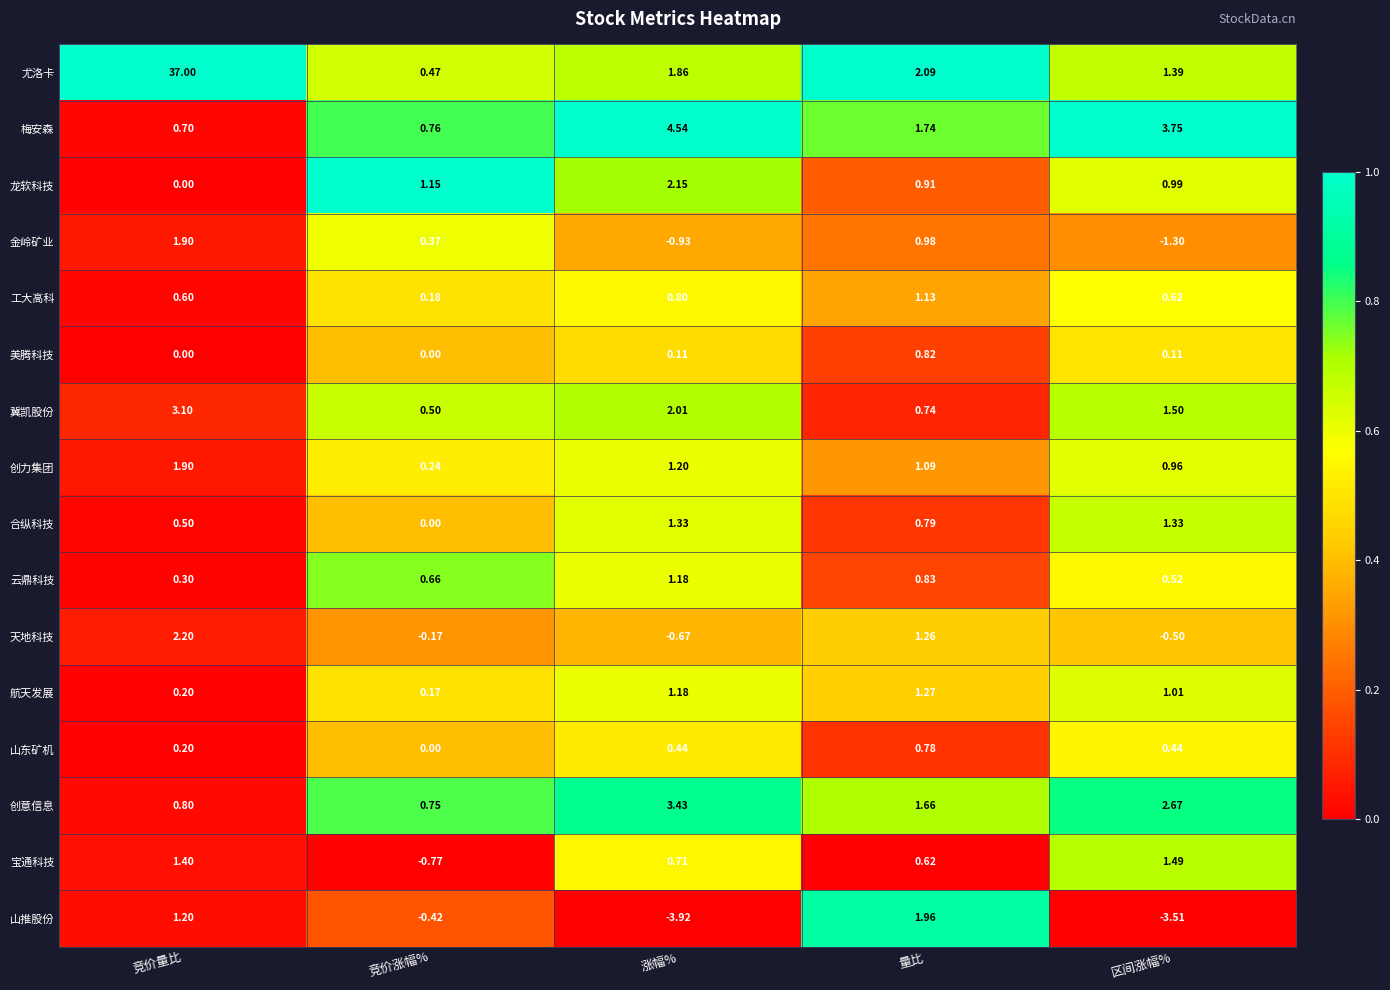

Rank the series at 区间涨幅% from lowest to highest value.

山推股份, 金岭矿业, 天地科技, 美腾科技, 山东矿机, 云鼎科技, 工大高科, 创力集团, 龙软科技, 航天发展, 合纵科技, 尤洛卡, 宝通科技, 冀凯股份, 创意信息, 梅安森